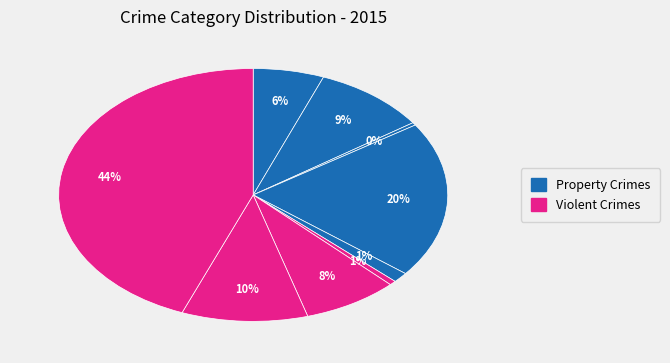

How many segments does this pie chart have?

9